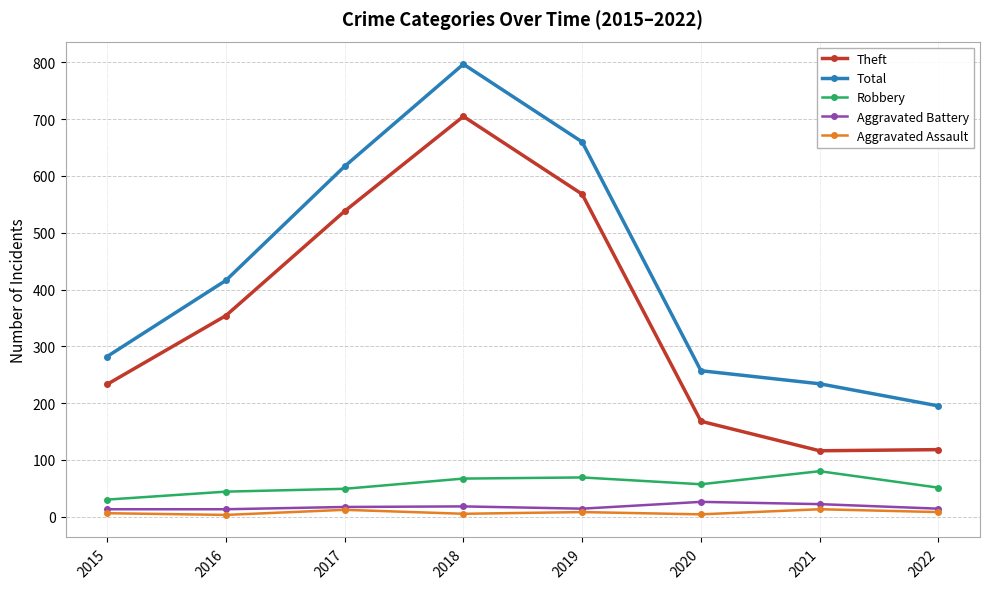

What are all the series names shown in the legend?

Theft, Total, Robbery, Aggravated Battery, Aggravated Assault